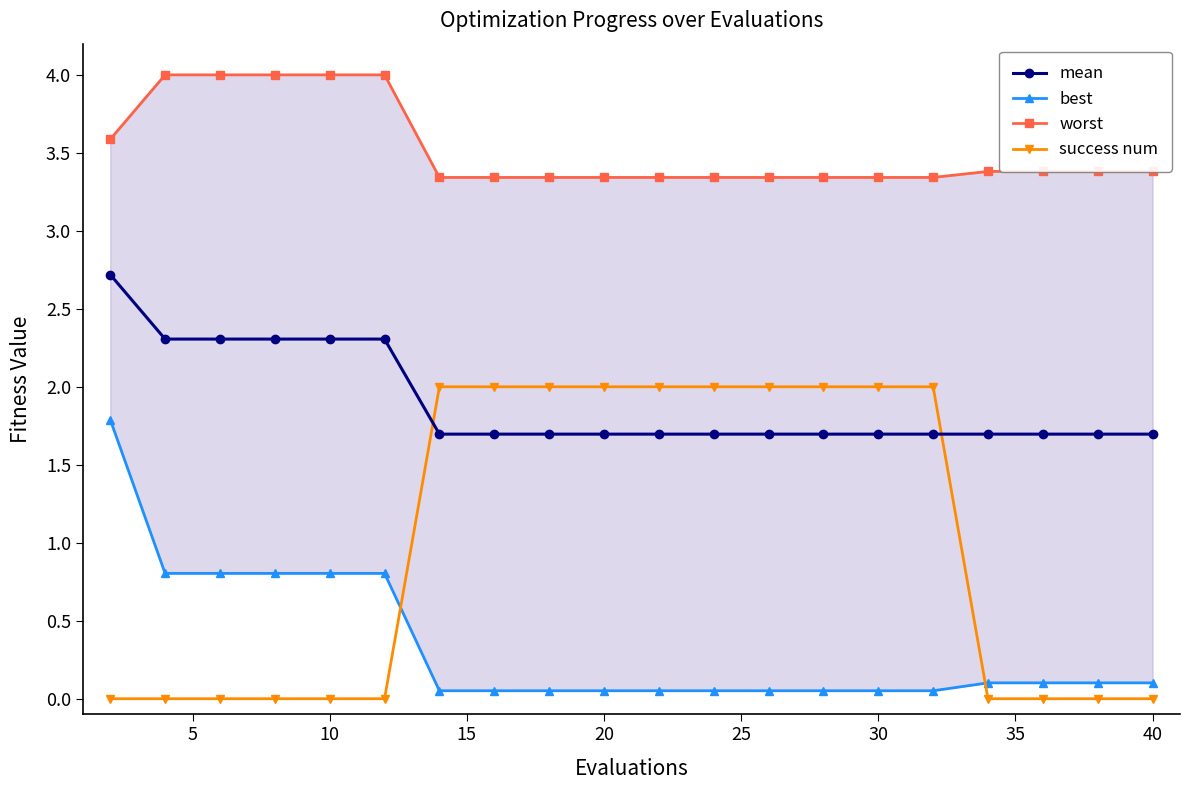

True or false: success num has more than 2 points higher than both neighbors.

False